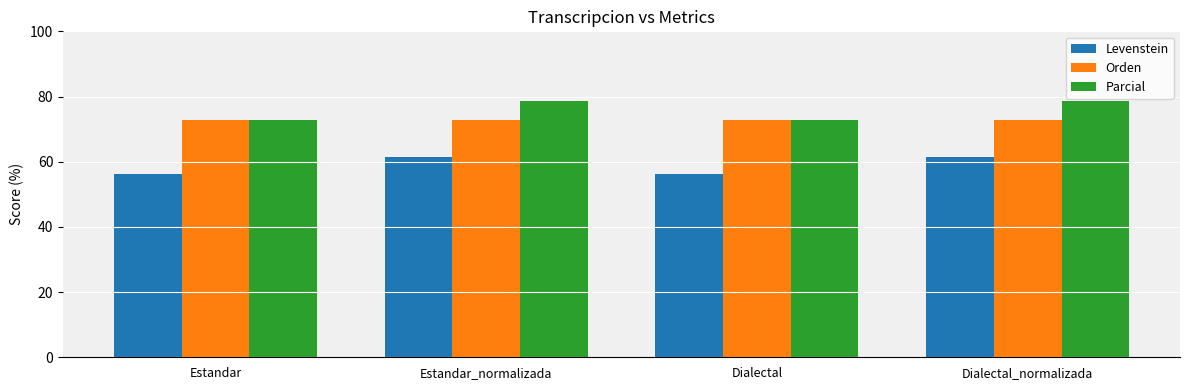

Which series has the largest range (max minus min)?

Parcial